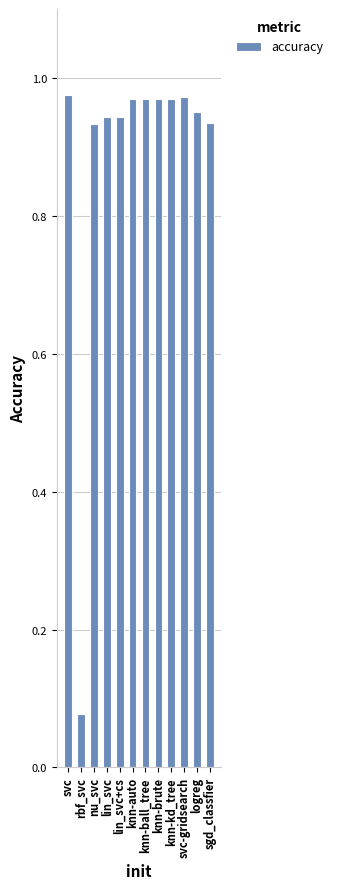

Between knn-auto and lin_svc+cs, which is larger?

knn-auto